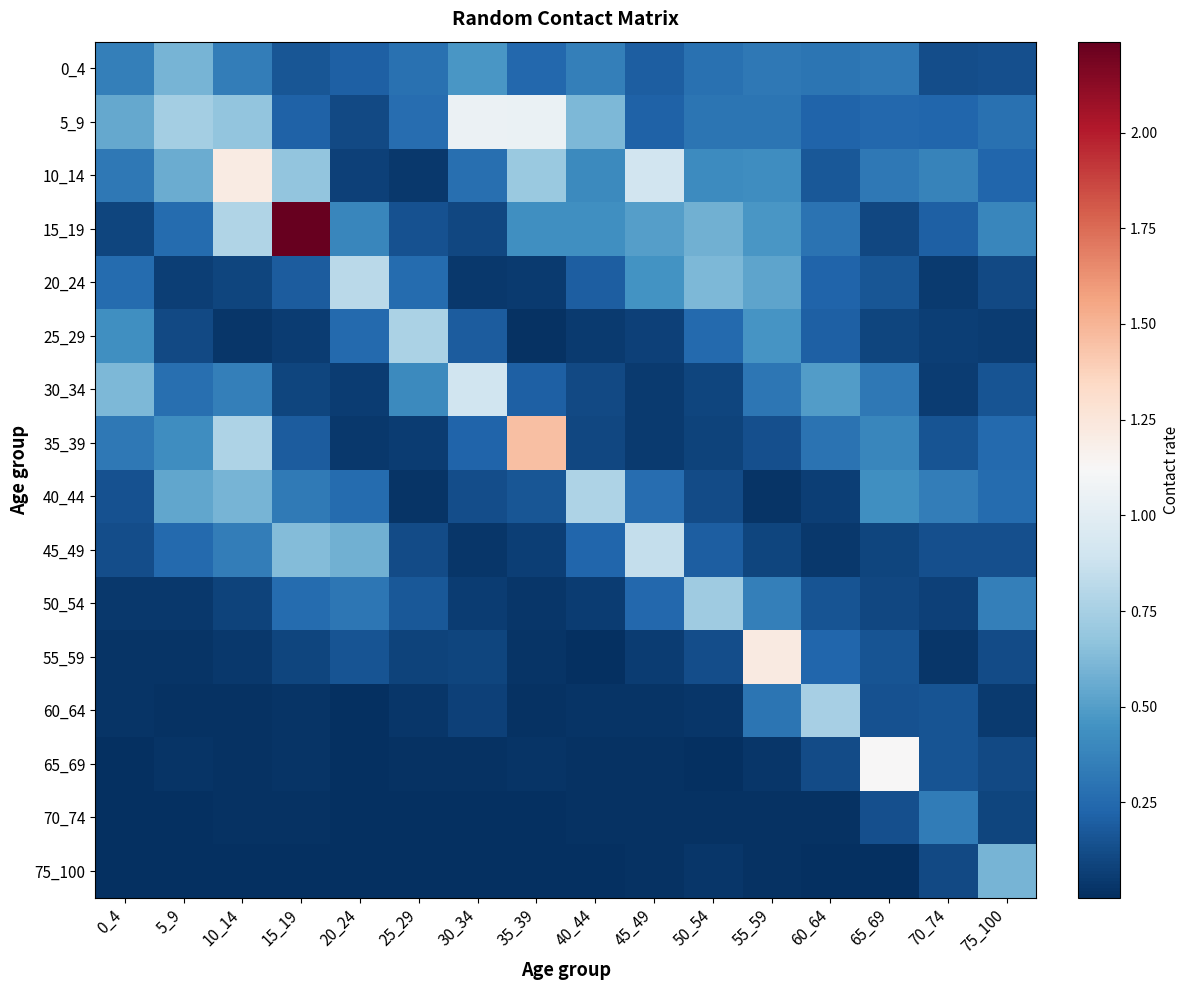

Reading left to right, list all the values displayed in this chart.

0_4: 0_4=0.4	5_9=0.6	10_14=0.3	15_19=0.2	20_24=0.2	25_29=0.3	30_34=0.5	35_39=0.2	40_44=0.4	45_49=0.2	50_54=0.3	55_59=0.3	60_64=0.3	65_69=0.3	70_74=0.1	75_100=0.1
5_9: 0_4=0.5	5_9=0.7	10_14=0.7	15_19=0.2	20_24=0.1	25_29=0.3	30_34=1.1	35_39=1.0	40_44=0.6	45_49=0.2	50_54=0.3	55_59=0.3	60_64=0.2	65_69=0.2	70_74=0.2	75_100=0.3
10_14: 0_4=0.3	5_9=0.6	10_14=1.2	15_19=0.7	20_24=0.1	25_29=0.0	30_34=0.3	35_39=0.7	40_44=0.4	45_49=0.9	50_54=0.4	55_59=0.4	60_64=0.2	65_69=0.3	70_74=0.4	75_100=0.2
15_19: 0_4=0.1	5_9=0.3	10_14=0.8	15_19=2.2	20_24=0.4	25_29=0.1	30_34=0.1	35_39=0.4	40_44=0.4	45_49=0.5	50_54=0.6	55_59=0.5	60_64=0.3	65_69=0.1	70_74=0.2	75_100=0.4
20_24: 0_4=0.3	5_9=0.1	10_14=0.1	15_19=0.2	20_24=0.8	25_29=0.3	30_34=0.0	35_39=0.1	40_44=0.2	45_49=0.4	50_54=0.6	55_59=0.5	60_64=0.2	65_69=0.2	70_74=0.0	75_100=0.1
25_29: 0_4=0.4	5_9=0.1	10_14=0.0	15_19=0.1	20_24=0.2	25_29=0.8	30_34=0.2	35_39=0.0	40_44=0.0	45_49=0.1	50_54=0.2	55_59=0.5	60_64=0.2	65_69=0.1	70_74=0.1	75_100=0.1
30_34: 0_4=0.6	5_9=0.3	10_14=0.4	15_19=0.1	20_24=0.1	25_29=0.4	30_34=0.9	35_39=0.2	40_44=0.1	45_49=0.1	50_54=0.1	55_59=0.3	60_64=0.5	65_69=0.3	70_74=0.1	75_100=0.2
35_39: 0_4=0.3	5_9=0.4	10_14=0.8	15_19=0.2	20_24=0.0	25_29=0.1	30_34=0.2	35_39=1.5	40_44=0.1	45_49=0.1	50_54=0.1	55_59=0.1	60_64=0.3	65_69=0.4	70_74=0.2	75_100=0.3
40_44: 0_4=0.1	5_9=0.5	10_14=0.6	15_19=0.3	20_24=0.3	25_29=0.0	30_34=0.1	35_39=0.2	40_44=0.8	45_49=0.3	50_54=0.1	55_59=0.0	60_64=0.1	65_69=0.4	70_74=0.3	75_100=0.3
45_49: 0_4=0.1	5_9=0.2	10_14=0.3	15_19=0.6	20_24=0.6	25_29=0.1	30_34=0.0	35_39=0.1	40_44=0.2	45_49=0.9	50_54=0.2	55_59=0.1	60_64=0.0	65_69=0.1	70_74=0.1	75_100=0.1
50_54: 0_4=0.0	5_9=0.0	10_14=0.1	15_19=0.3	20_24=0.3	25_29=0.2	30_34=0.1	35_39=0.0	40_44=0.1	45_49=0.2	50_54=0.7	55_59=0.4	60_64=0.2	65_69=0.1	70_74=0.1	75_100=0.4
55_59: 0_4=0.0	5_9=0.0	10_14=0.0	15_19=0.1	20_24=0.2	25_29=0.1	30_34=0.1	35_39=0.0	40_44=0.0	45_49=0.1	50_54=0.1	55_59=1.2	60_64=0.2	65_69=0.2	70_74=0.0	75_100=0.1
60_64: 0_4=0.0	5_9=0.0	10_14=0.0	15_19=0.0	20_24=0.0	25_29=0.0	30_34=0.1	35_39=0.0	40_44=0.0	45_49=0.0	50_54=0.0	55_59=0.3	60_64=0.7	65_69=0.1	70_74=0.2	75_100=0.0
65_69: 0_4=0.0	5_9=0.0	10_14=0.0	15_19=0.0	20_24=0.0	25_29=0.0	30_34=0.0	35_39=0.0	40_44=0.0	45_49=0.0	50_54=0.0	55_59=0.0	60_64=0.1	65_69=1.1	70_74=0.2	75_100=0.1
70_74: 0_4=0.0	5_9=0.0	10_14=0.0	15_19=0.0	20_24=0.0	25_29=0.0	30_34=0.0	35_39=0.0	40_44=0.0	45_49=0.0	50_54=0.0	55_59=0.0	60_64=0.0	65_69=0.1	70_74=0.3	75_100=0.1
75_100: 0_4=0.0	5_9=0.0	10_14=0.0	15_19=0.0	20_24=0.0	25_29=0.0	30_34=0.0	35_39=0.0	40_44=0.0	45_49=0.0	50_54=0.0	55_59=0.0	60_64=0.0	65_69=0.0	70_74=0.1	75_100=0.6